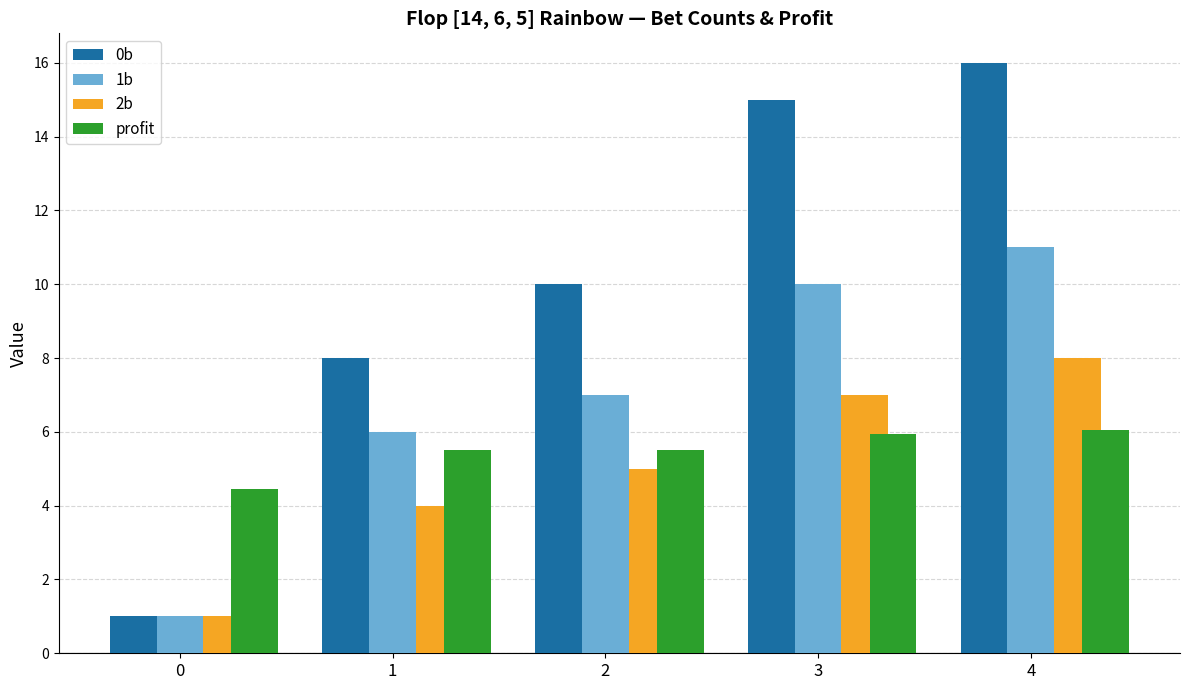

What is the difference between the 2b values at 2 and 3?

2.0